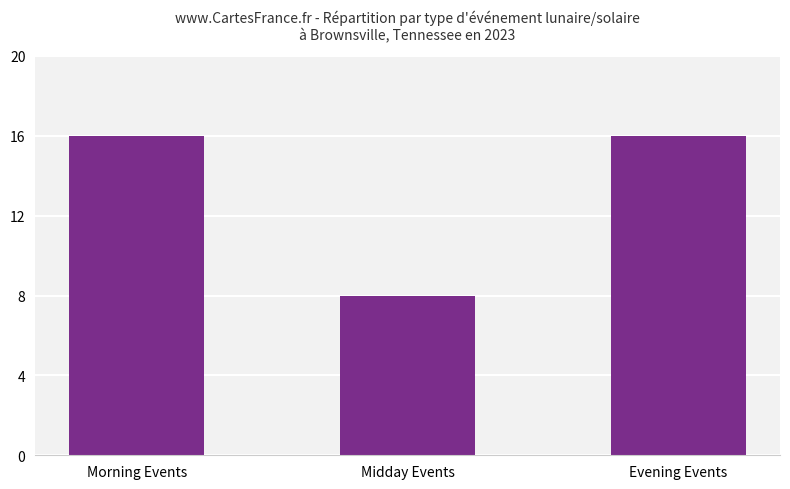

What is the label of the 1st bar from the right?

Evening Events